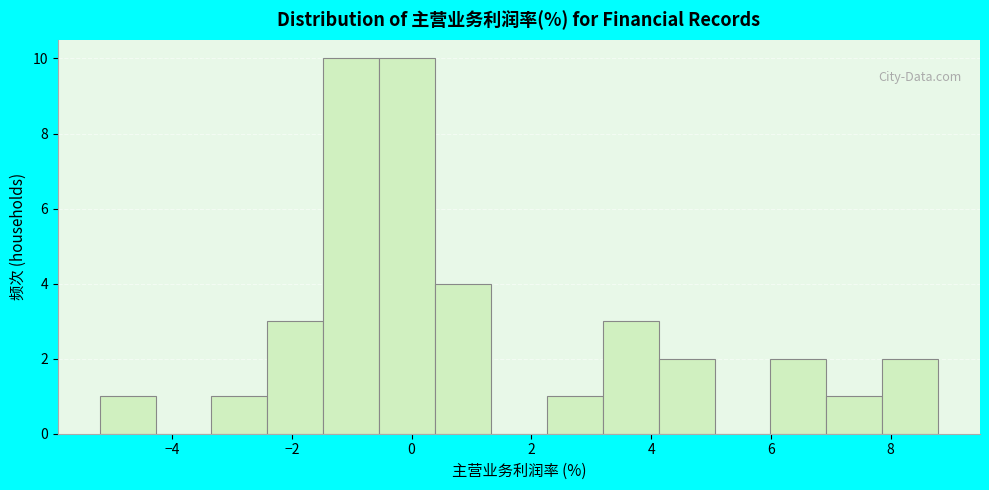

Reading left to right, transcribe this chart: for each bar, give the range it covers on the x-axis and its height. Neither the bar edges nor the heights are printed on the chart, so give them approximately, as read against the axes.

-5.2 to -4.2: 1
-4.2 to -3.4: 0
-3.4 to -2.4: 1
-2.4 to -1.4: 3
-1.4 to -0.6: 10
-0.6 to 0.4: 10
0.4 to 1.4: 4
1.4 to 2.2: 0
2.2 to 3.2: 1
3.2 to 4.2: 3
4.2 to 5.0: 2
5.0 to 6.0: 0
6.0 to 7.0: 2
7.0 to 7.8: 1
7.8 to 8.8: 2